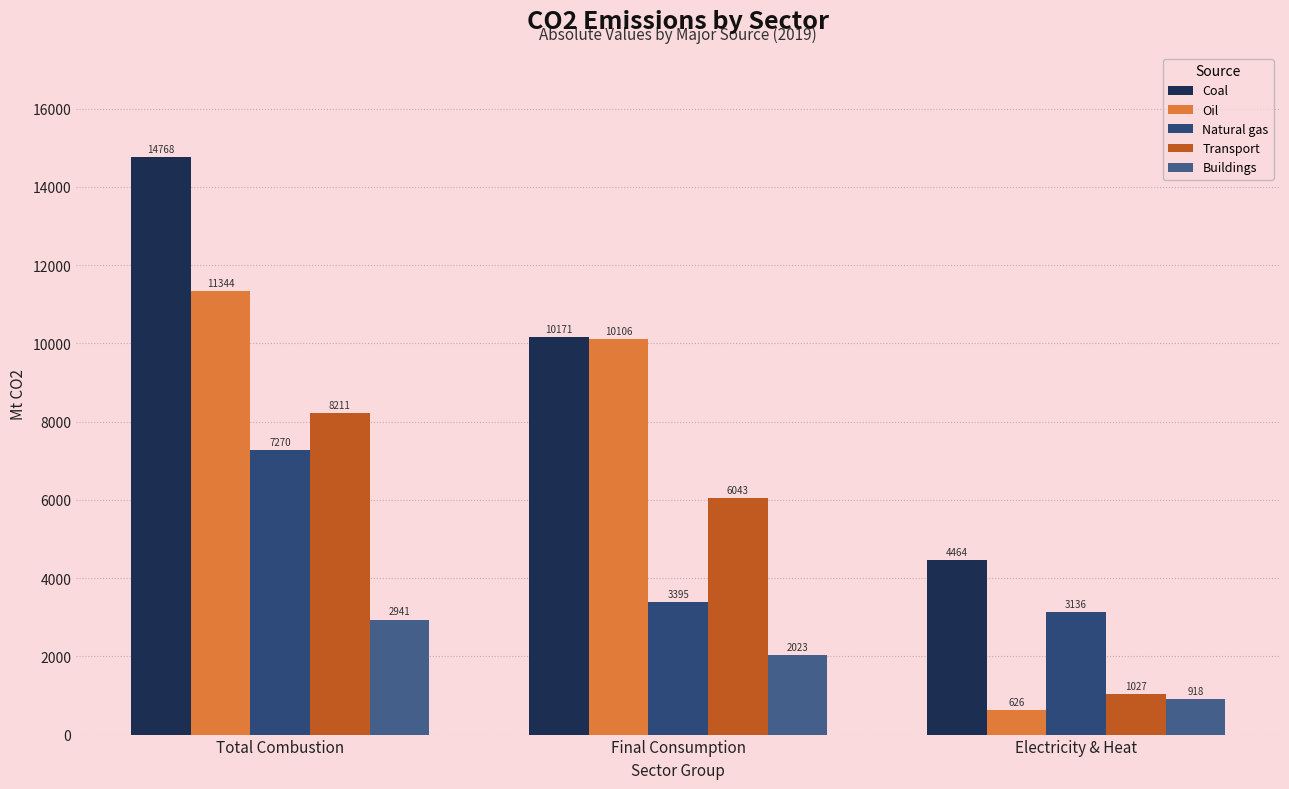

Which category has the highest value in the Natural gas series?

Total Combustion